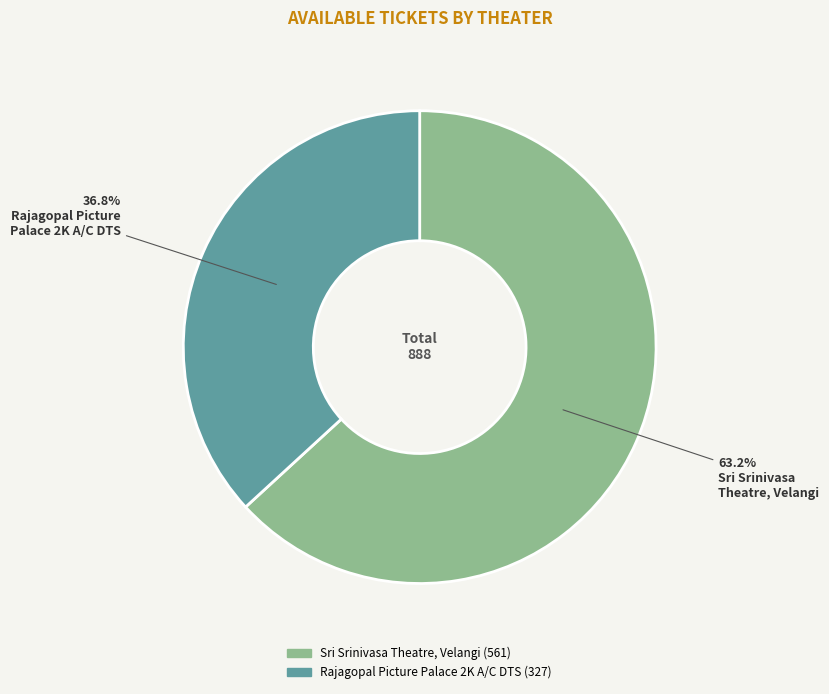

To the nearest percent, what is the average slice percentage?

50%